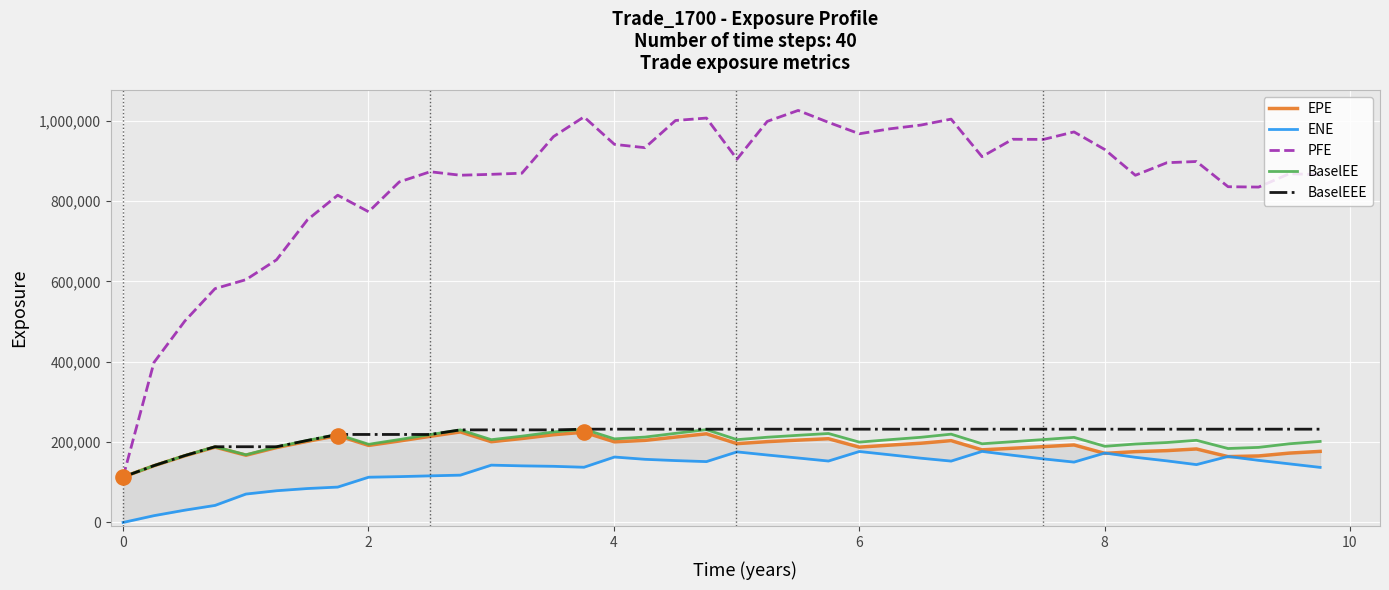

Is the value of BaselEEE at 34 greater than the value of ENE at 6?

Yes